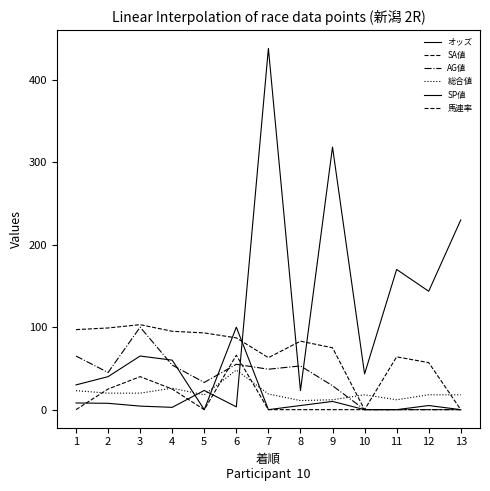

How many series are shown in this chart?

6